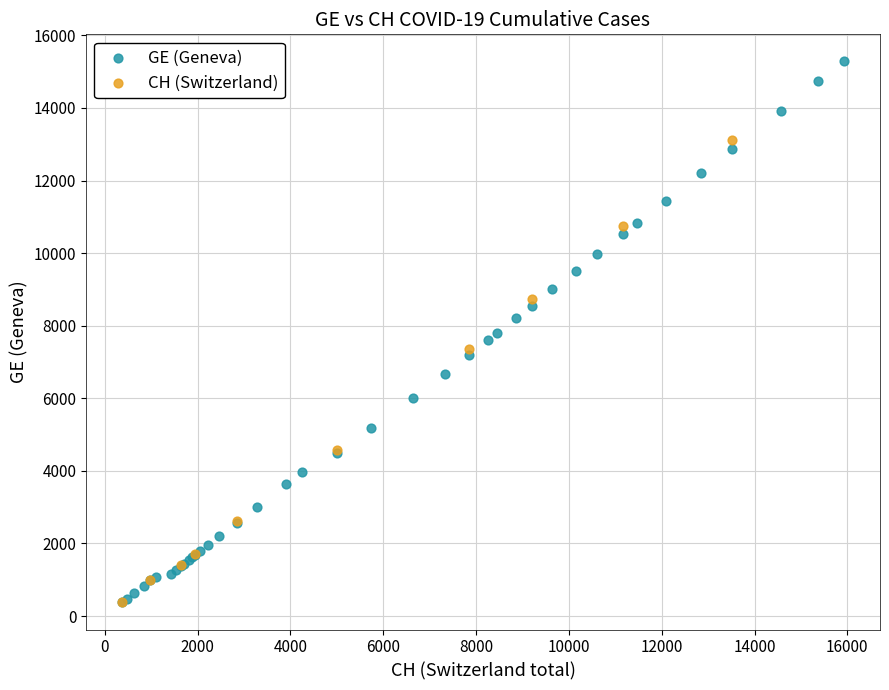

Which series has the largest Y range (max minus min)?

GE (Geneva)